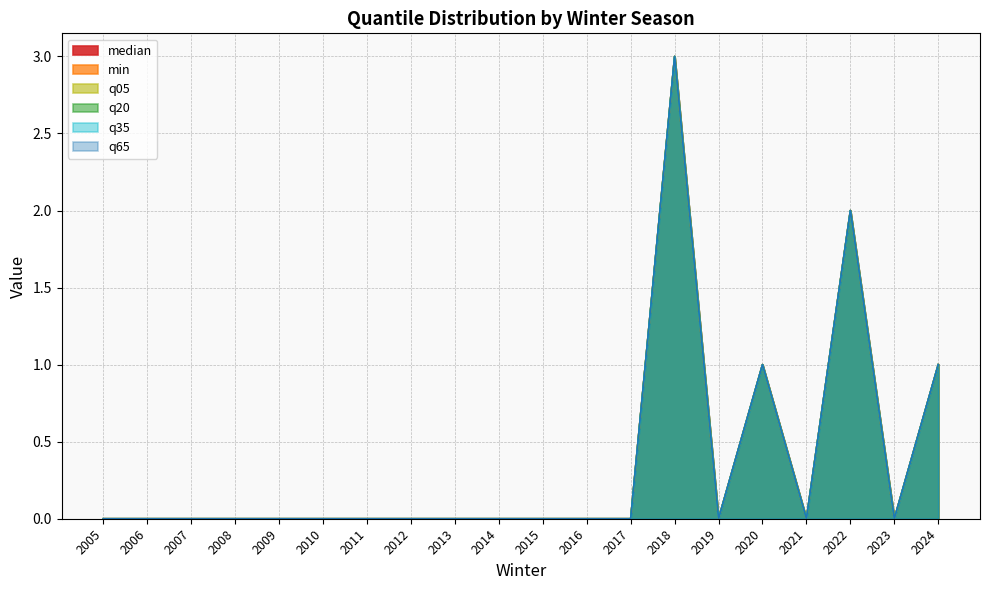

True or false: min and median cross at least once.

False